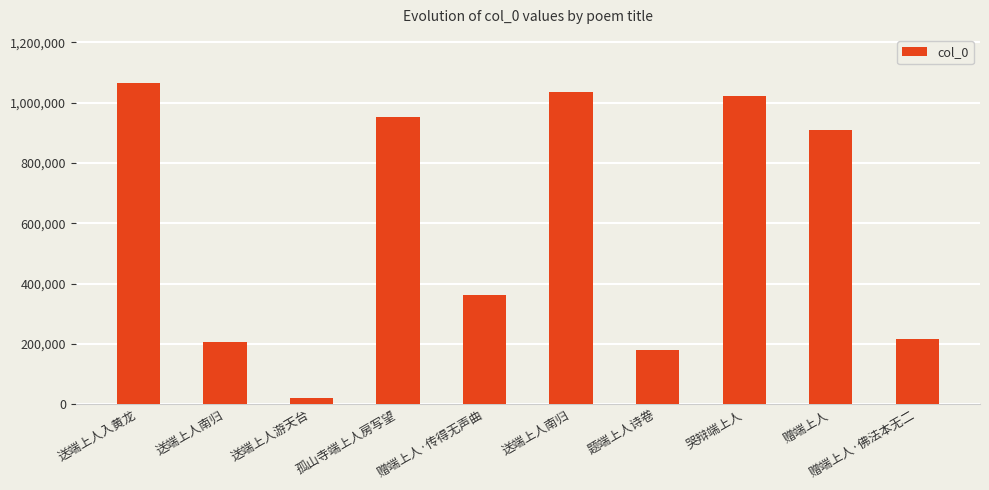

What is the maximum value shown in the chart?

1065108